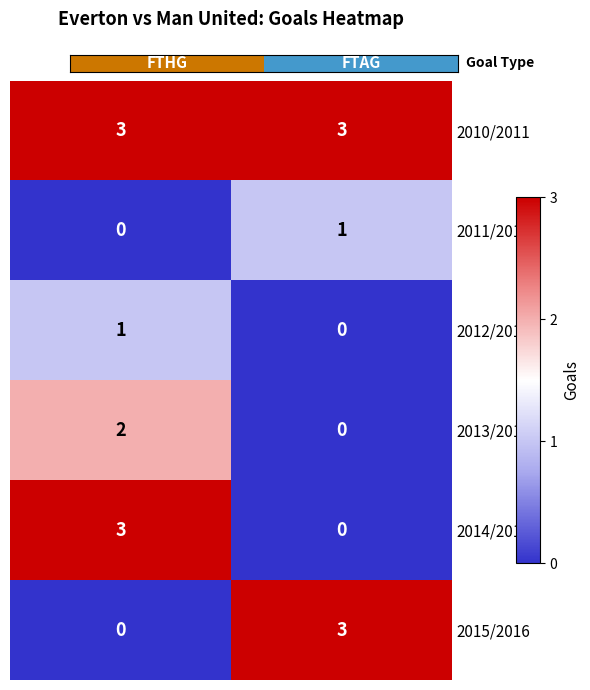

What is the greatest value displayed?

3